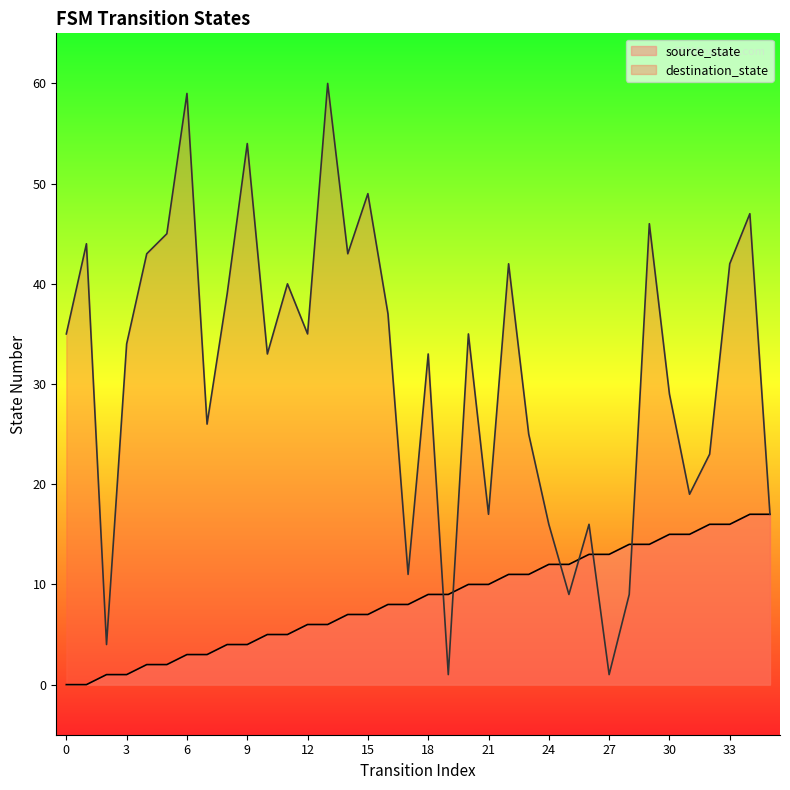

What is the difference between the maximum and minimum values in the destination_state series?

59